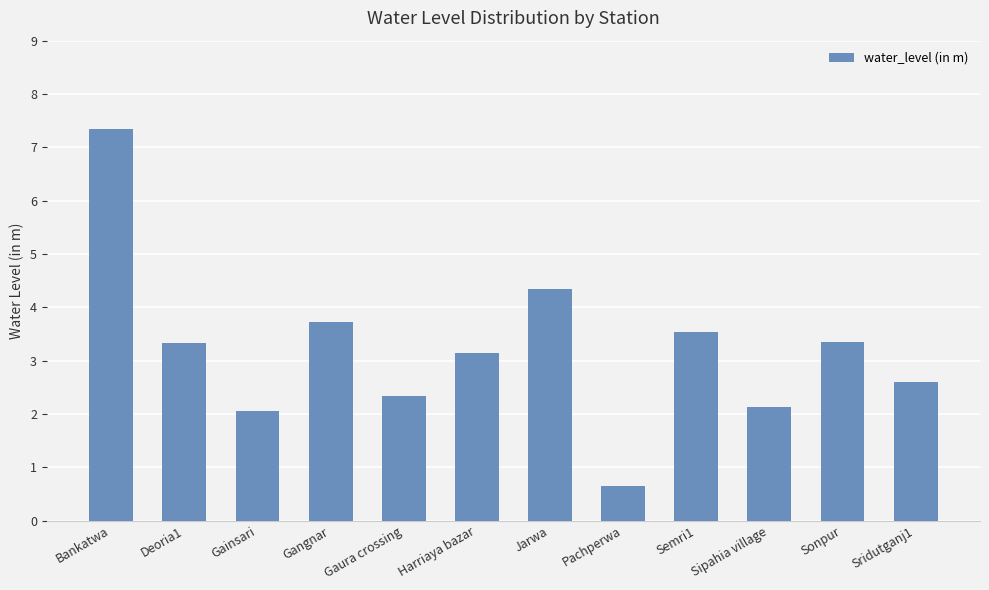

What is the difference between the maximum and second lowest values?

5.3